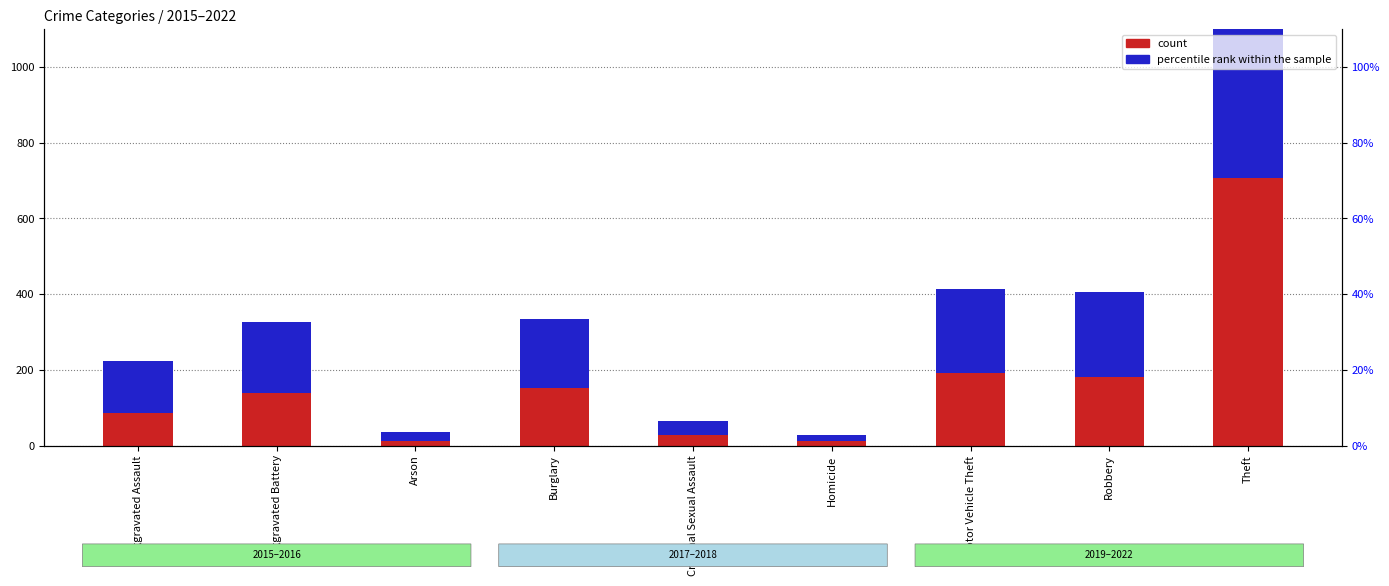

What is the highest value of the count series?

706